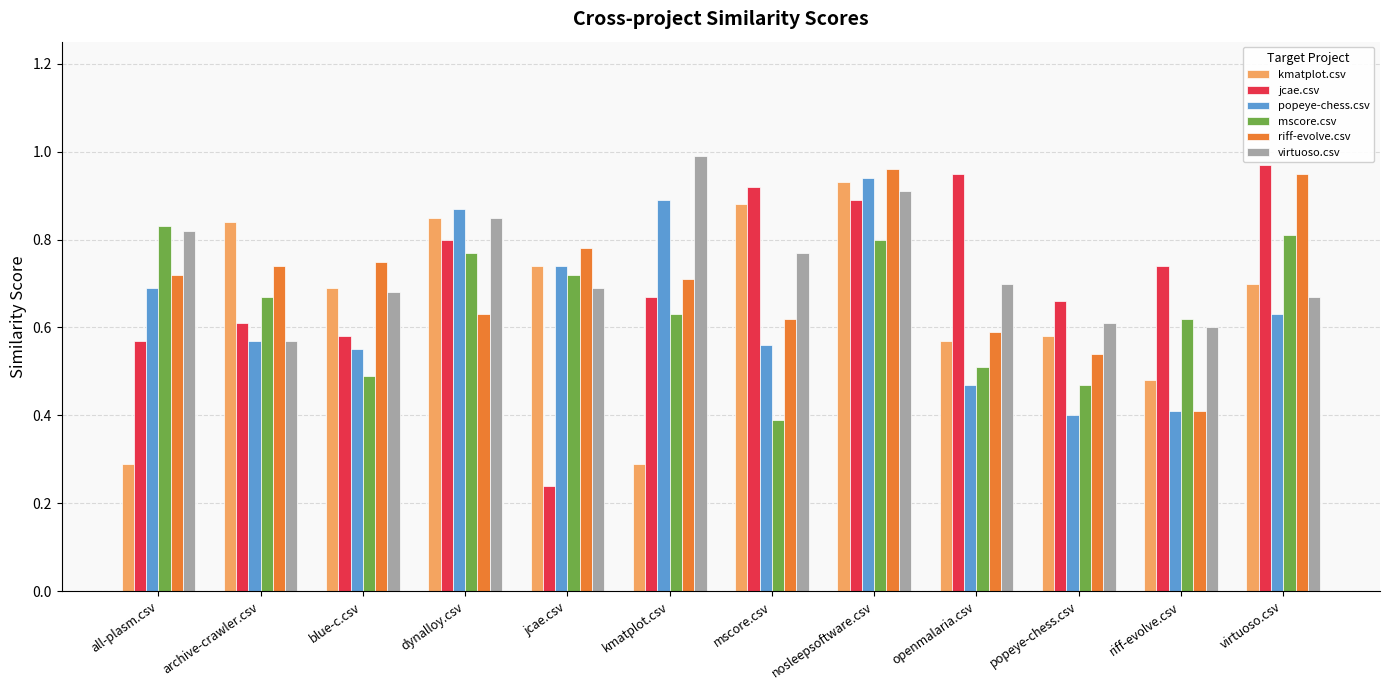

What is the label of the 2nd bar from the right?

riff-evolve.csv